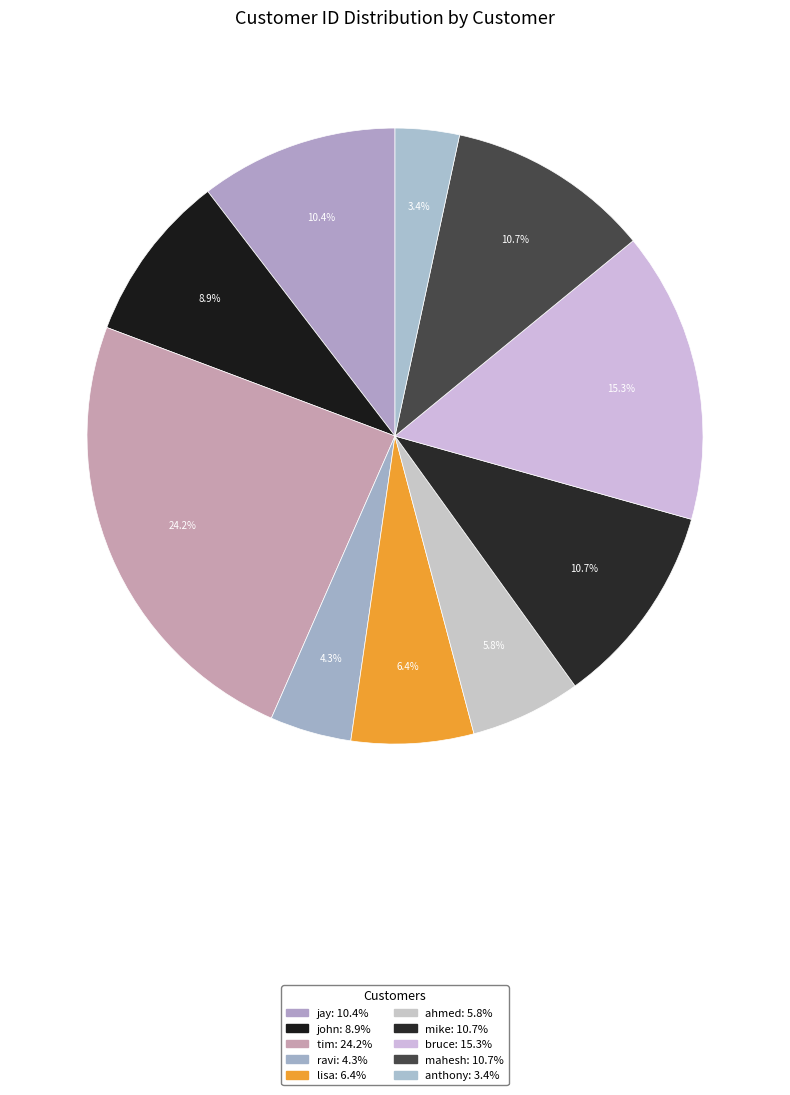

To the nearest percent, what is the combined percentage of ravi and tim?

28%